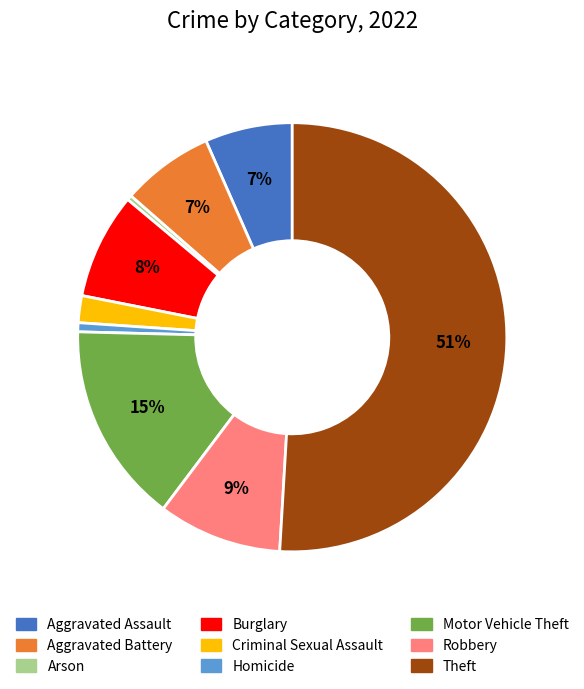

Which category has the biggest portion of the pie?

Theft